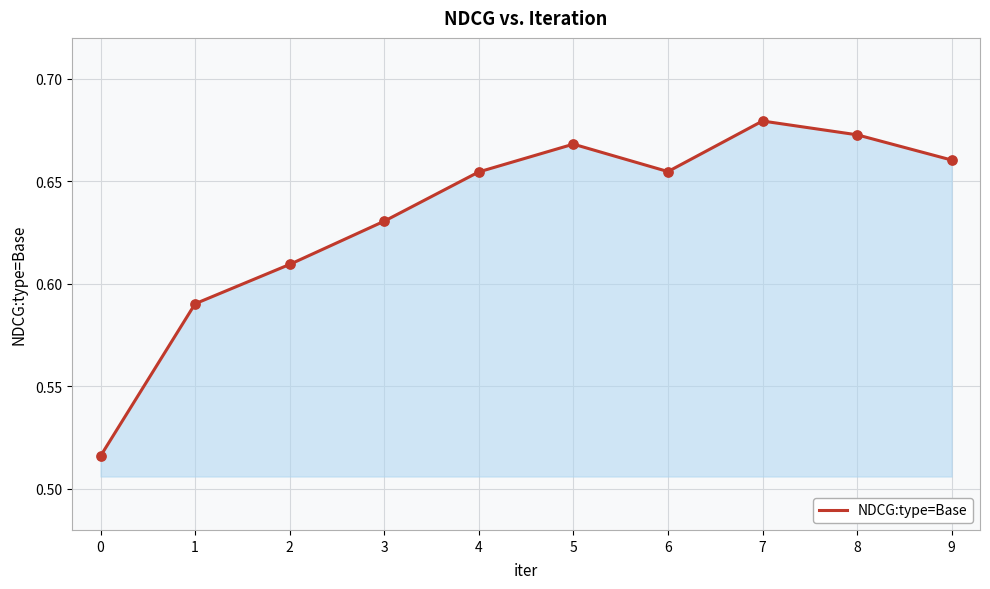

Which has a higher value, 7 or 4?

7